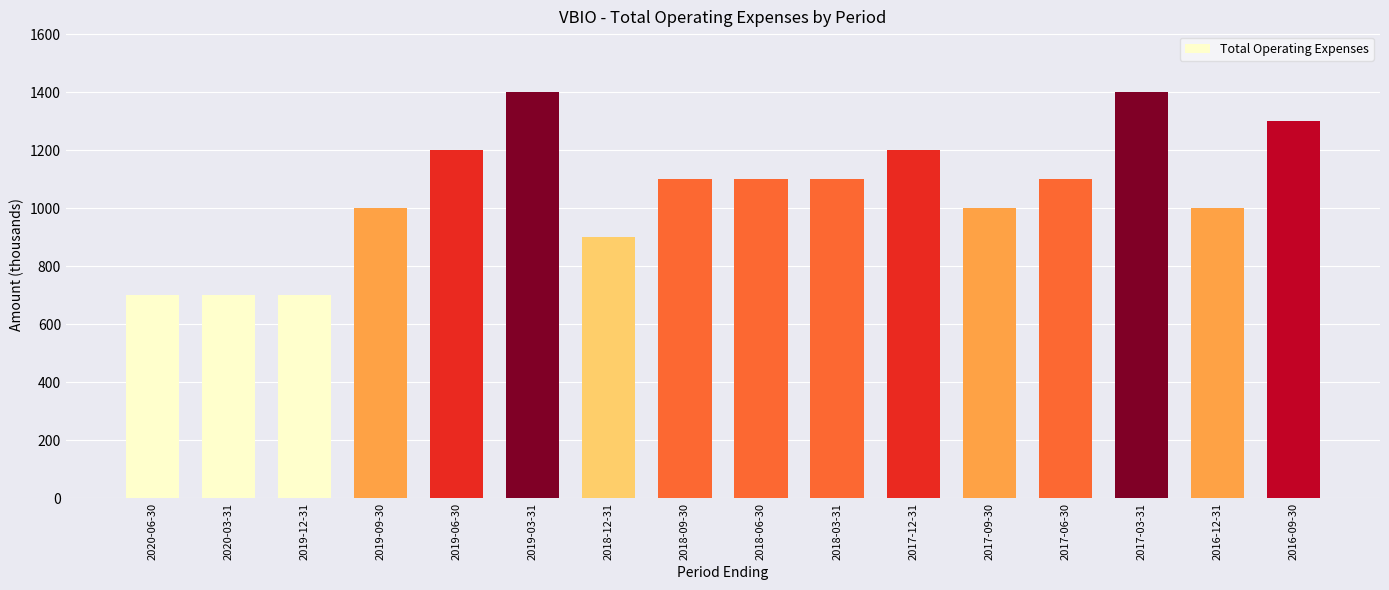

Are the bars horizontal?

No